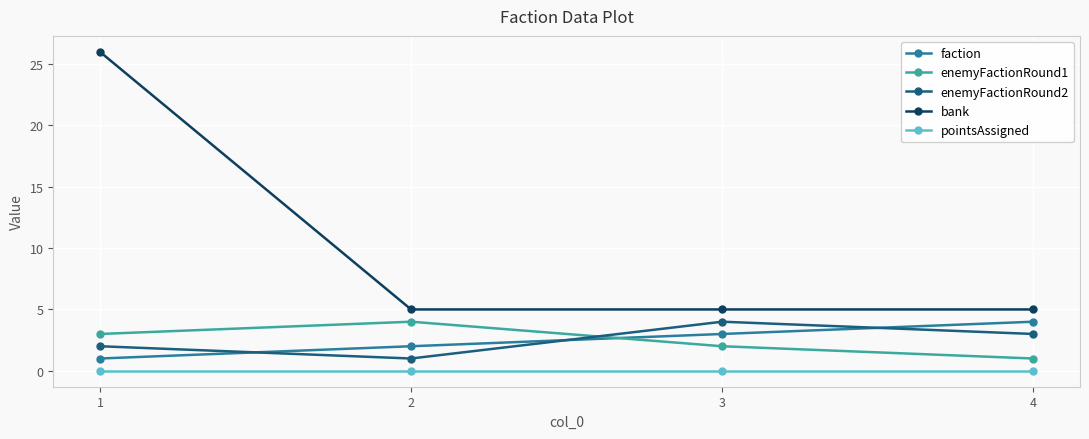

Which series has the widest spread of values?

bank